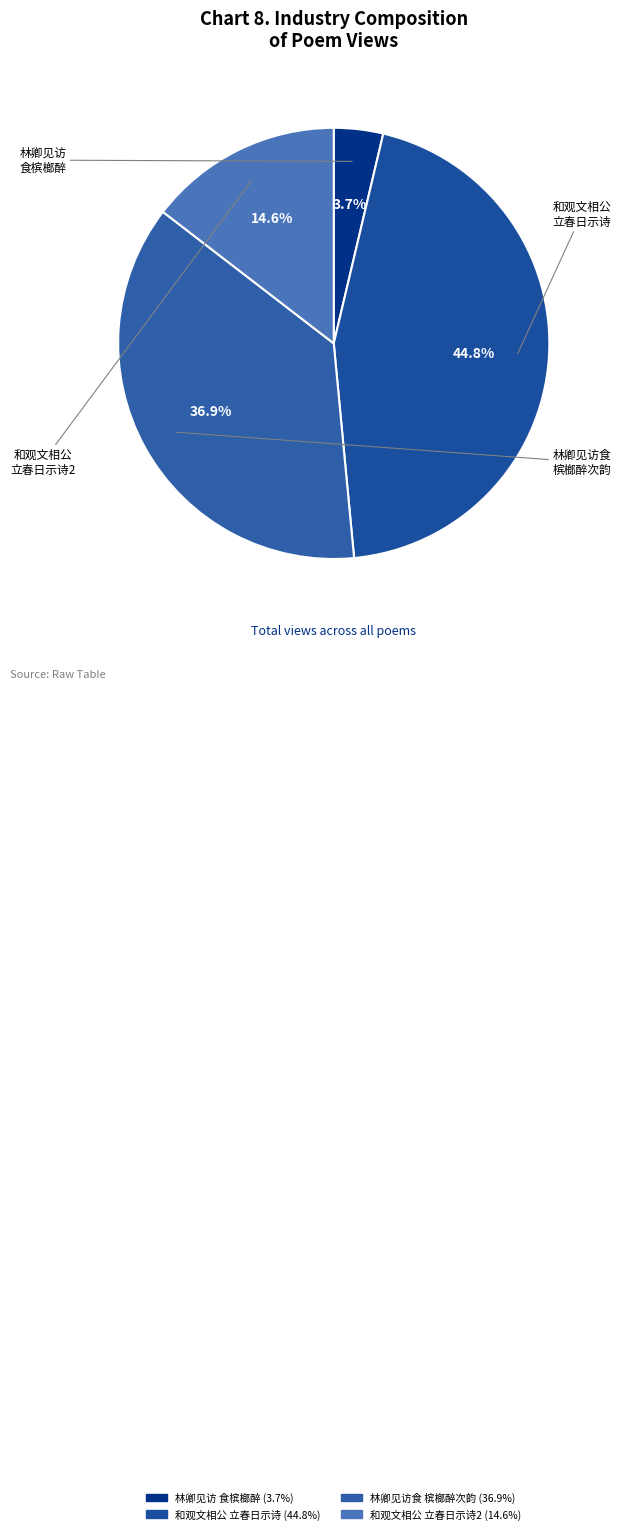

Which category has the biggest portion of the pie?

和观文相公立春日示诗